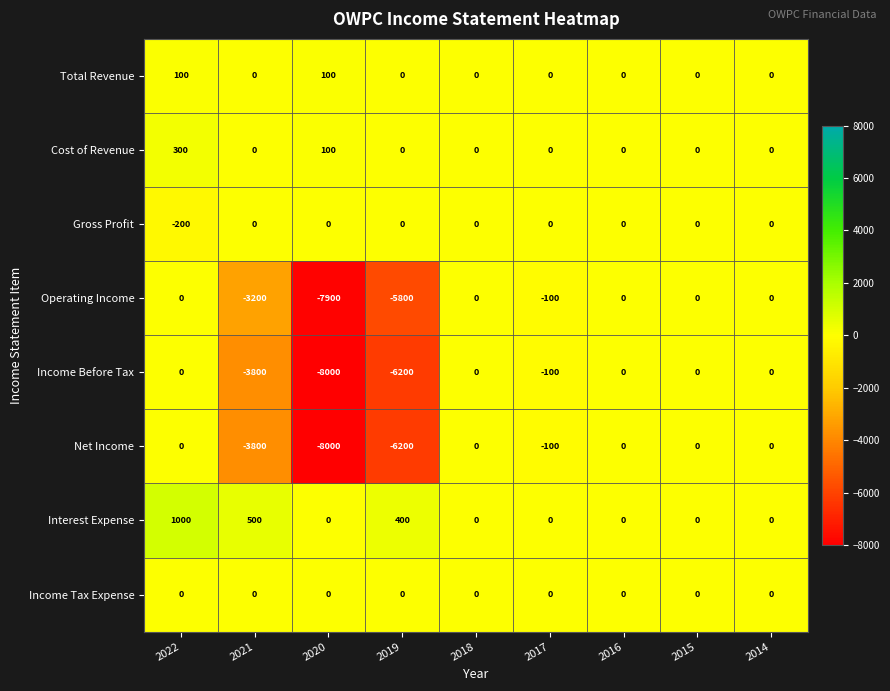

How many data points does each series have?

9